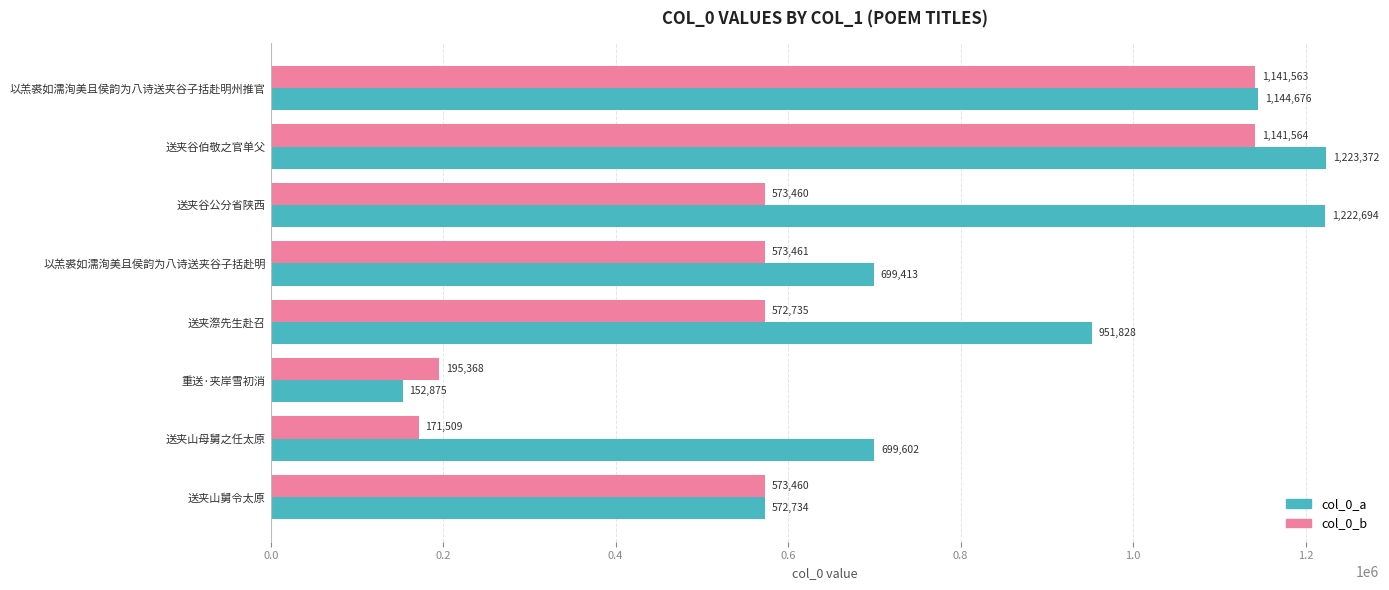

What is the lowest value of the col_0_b series?

171509